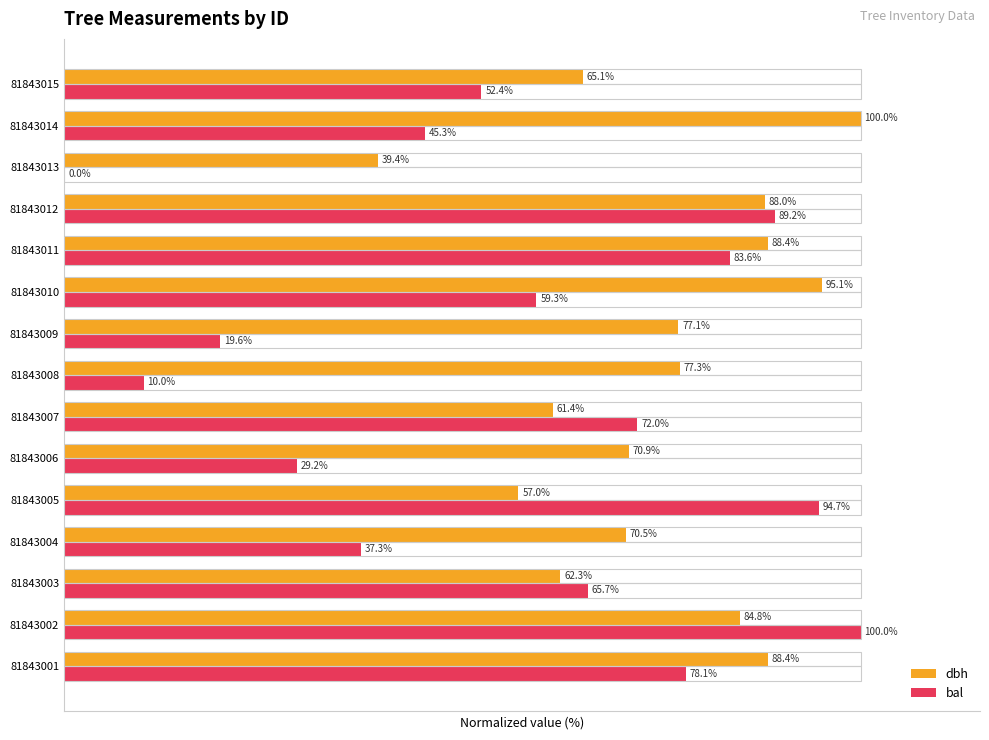

Which series changed the most between 81843003 and 81843006?

bal